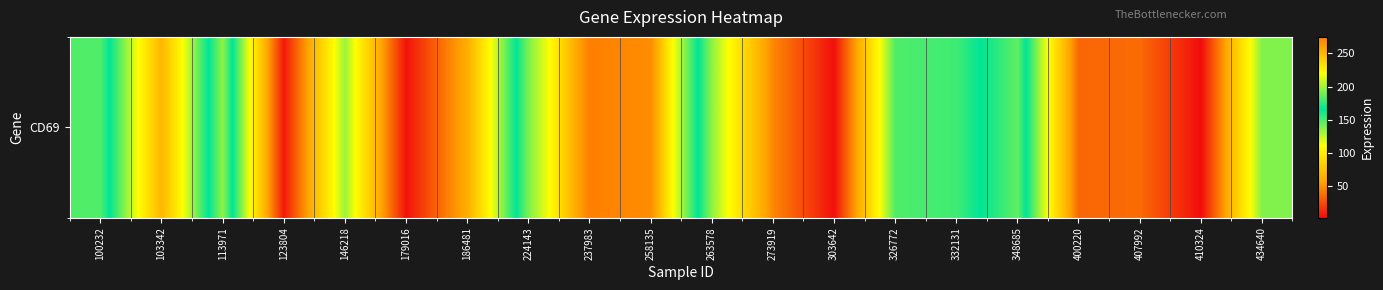

Between 407992 and 103342, which is larger?

103342